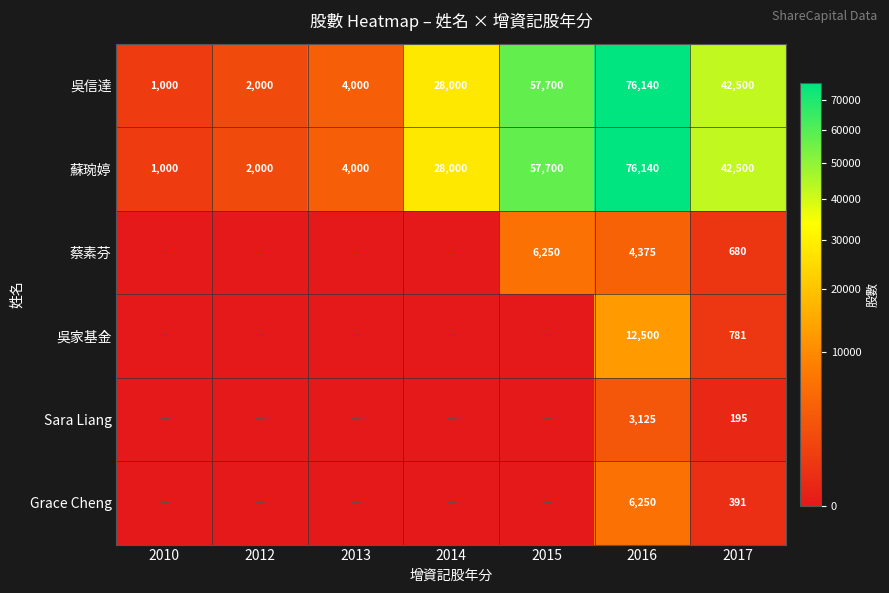

Where is 吳信達 nearest to the value 38570?

2017